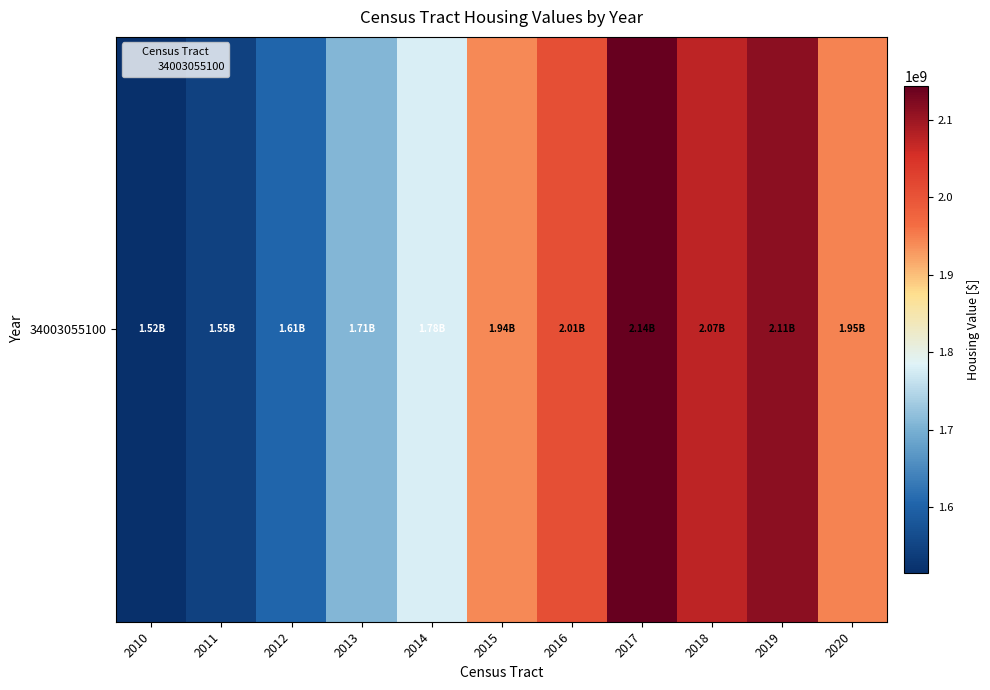

What is the difference between the values at 2017 and 2014?

364462300